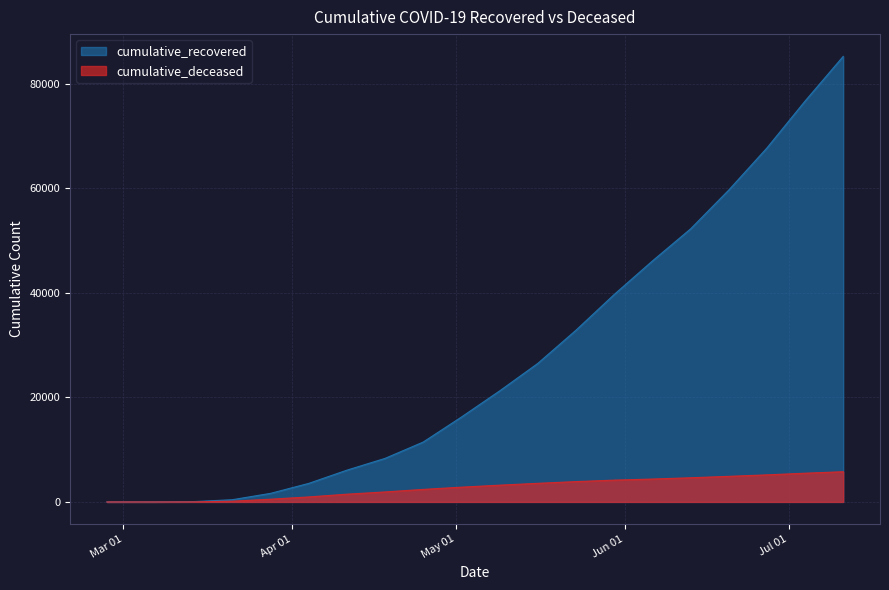

What is the difference between the highest and lowest values at 2020-05-16?

22934